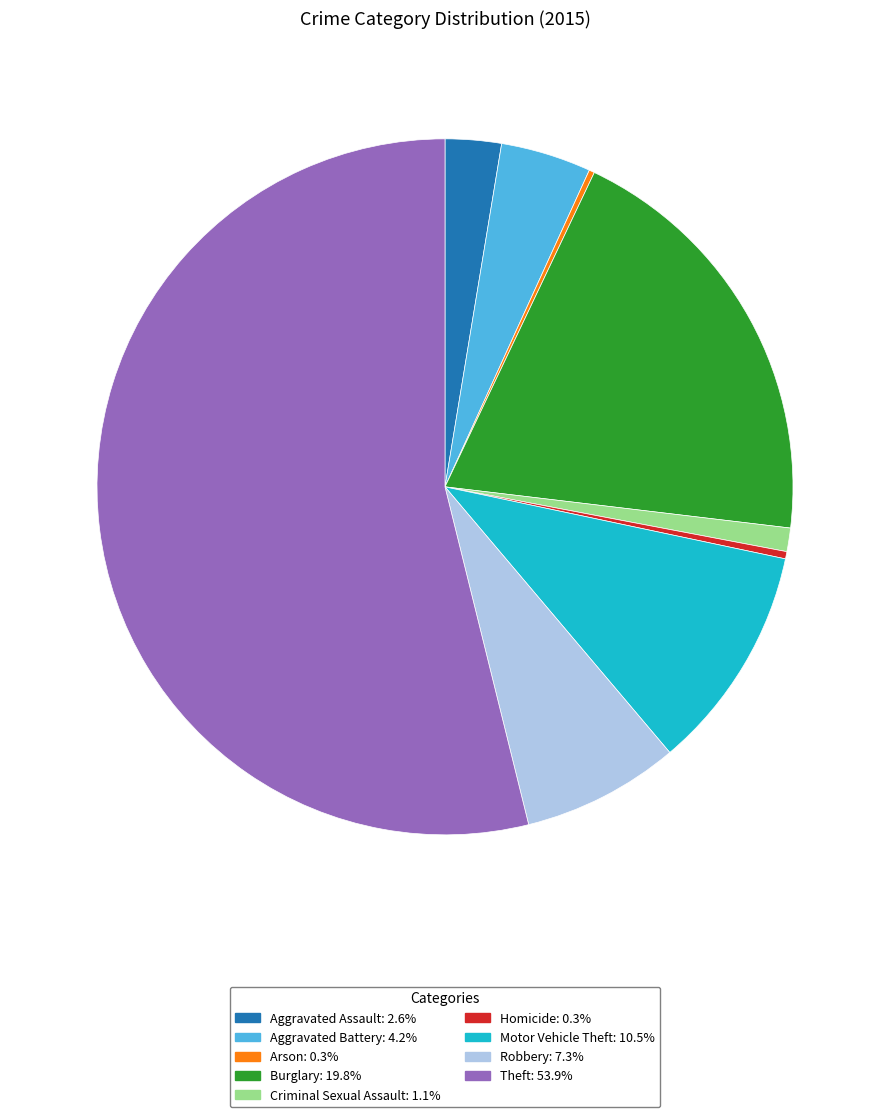

Do Criminal Sexual Assault and Burglary together represent more than half of the pie?

No